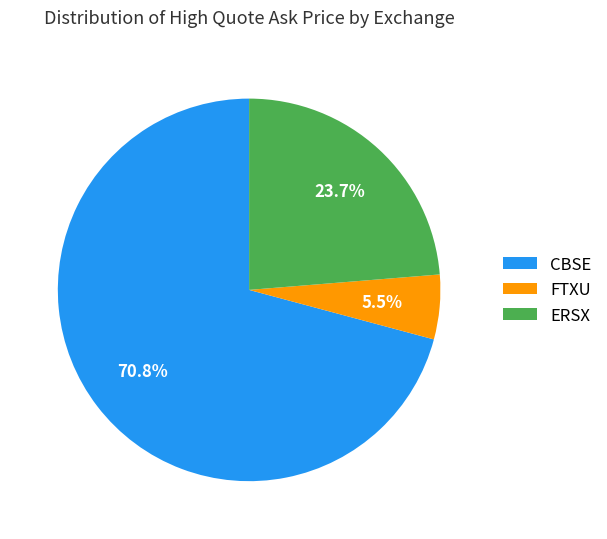

To the nearest percent, what percentage of the pie is ERSX?

24%